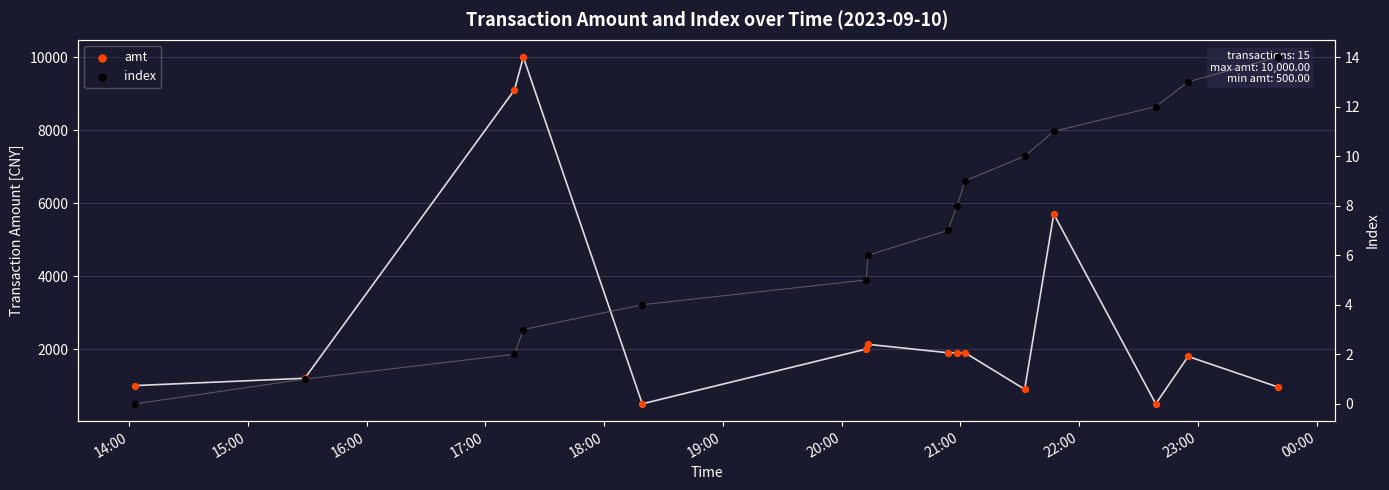

What are all the series names shown in the legend?

amt, index